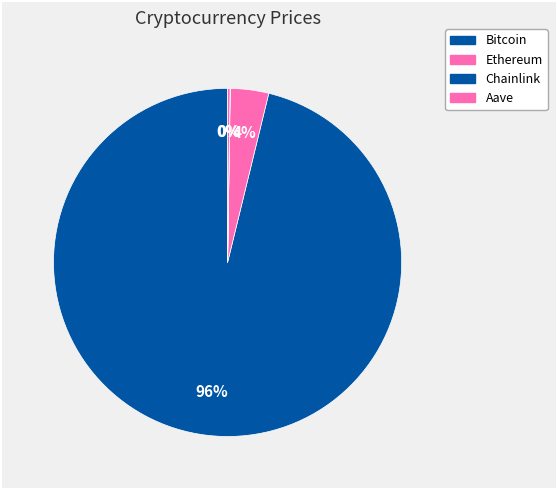

To the nearest percent, what is the difference between the largest and smallest slice percentages?

96%